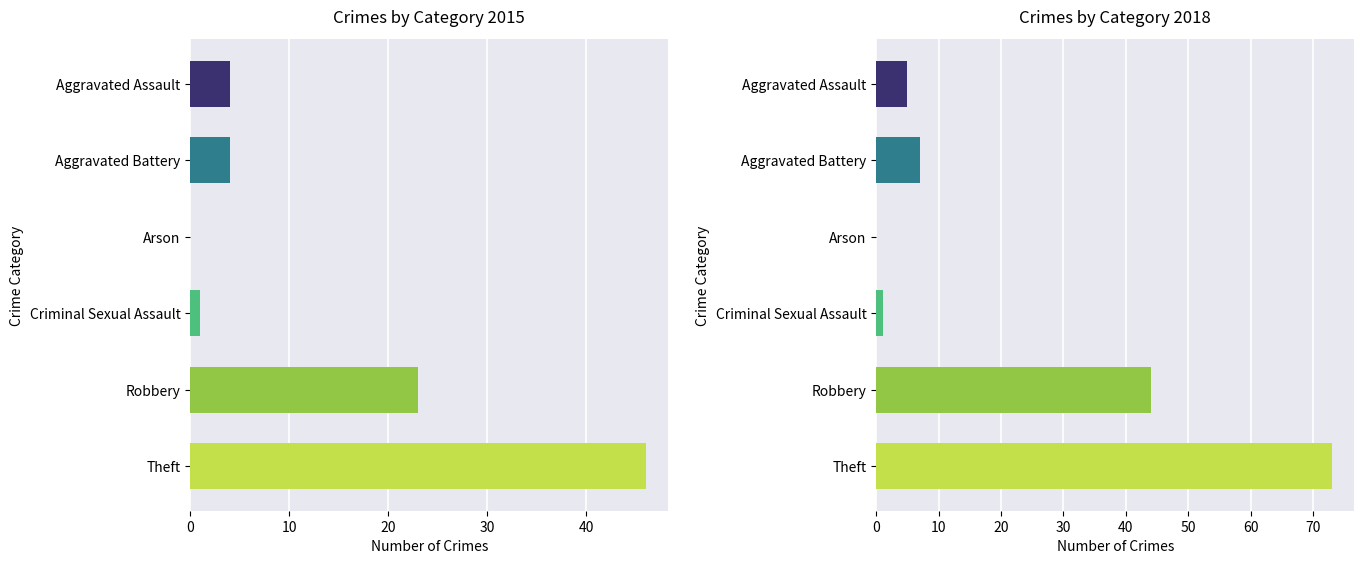

How many bars are there in each group?

6